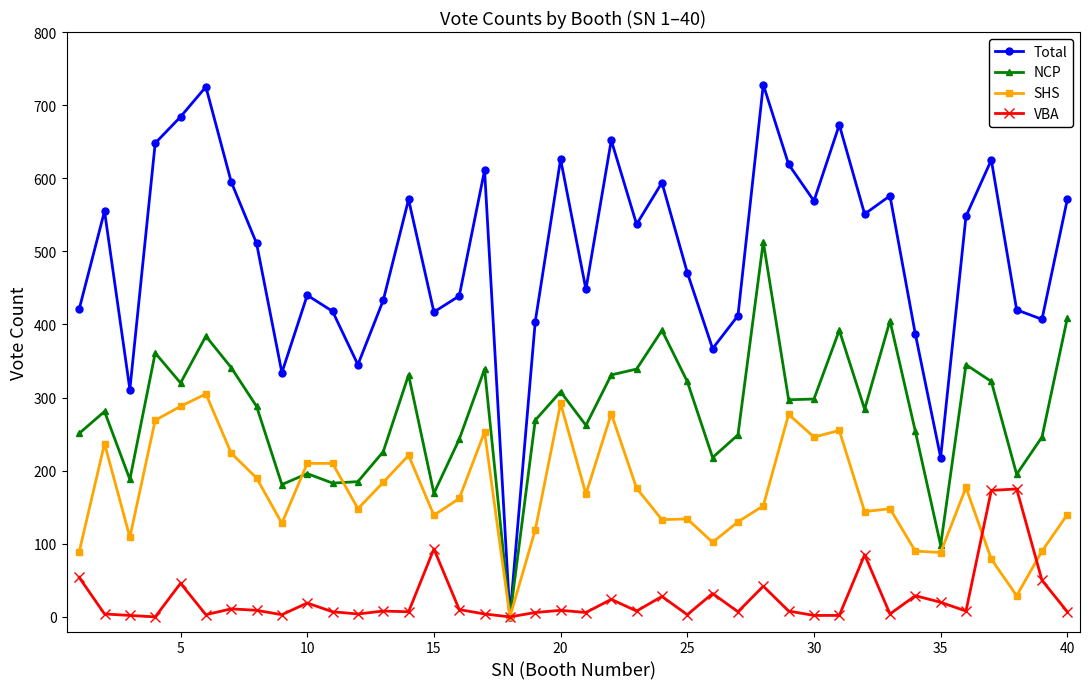

How many lines are shown in the chart?

4